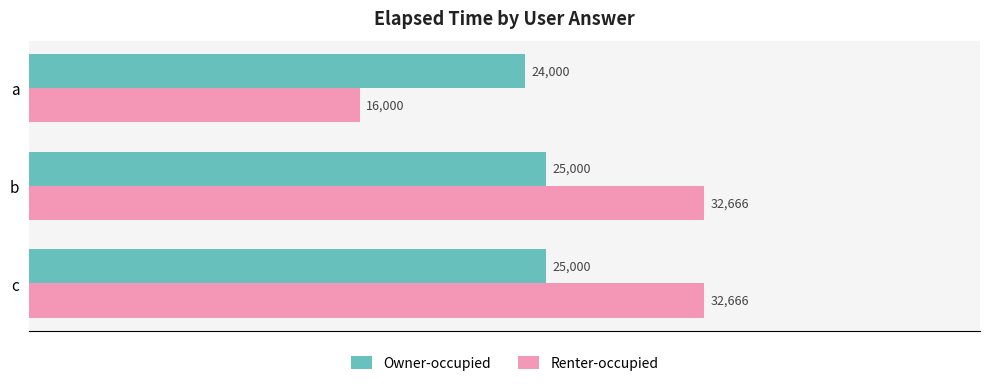

Rank the series by their maximum value, from highest to lowest.

Renter-occupied, Owner-occupied